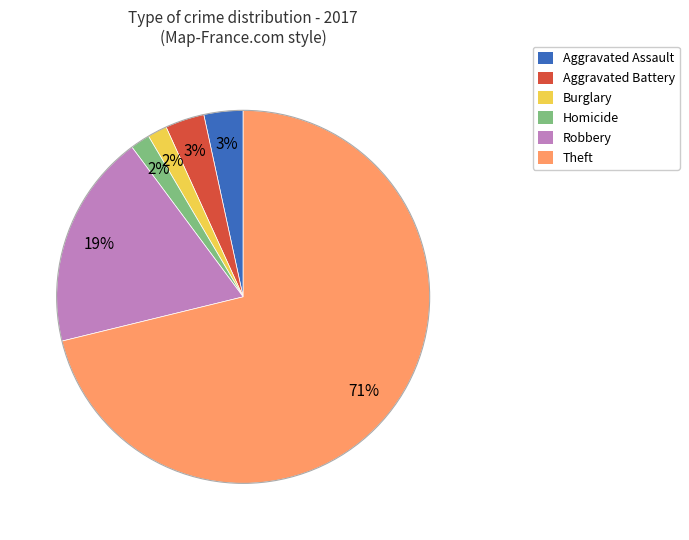

To the nearest percent, what is the difference between the largest and smallest slice percentages?

69%